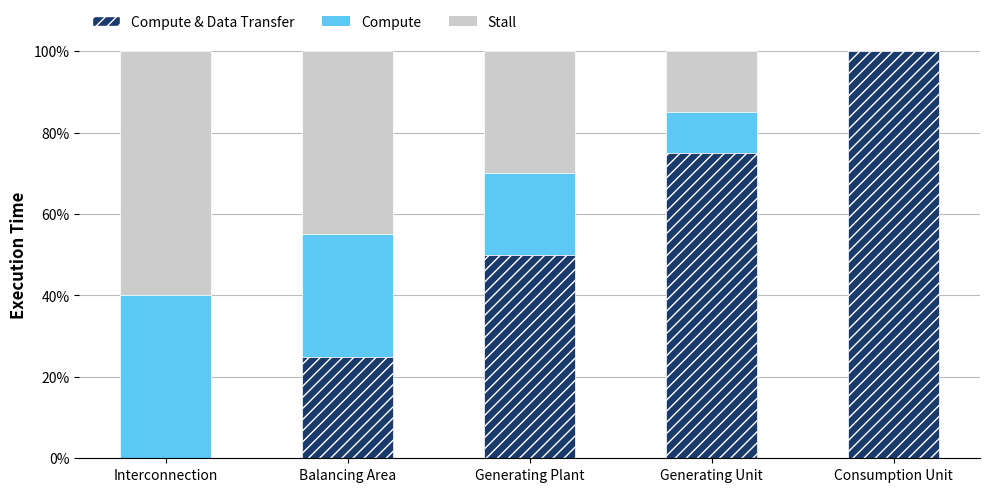

Between Interconnection and Generating Unit, which series saw the biggest shift?

Compute & Data Transfer